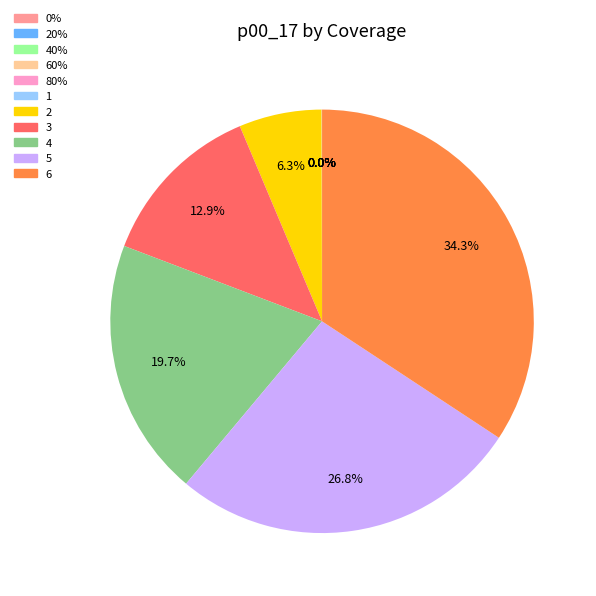

What percentage is NOT represented by 6?

65.7%